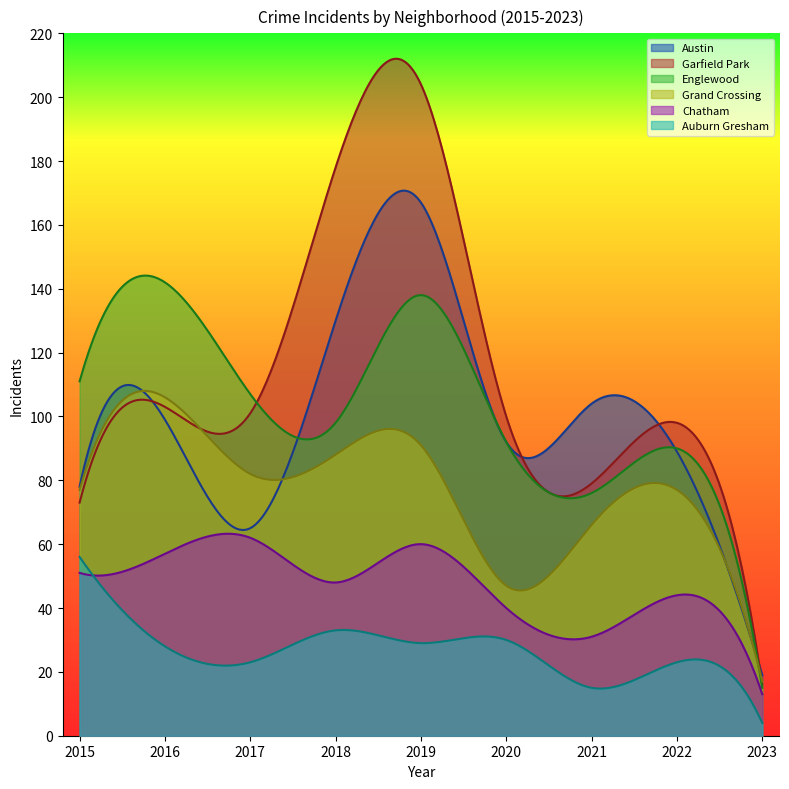

How many interior local peaks does the Auburn Gresham series have?

3